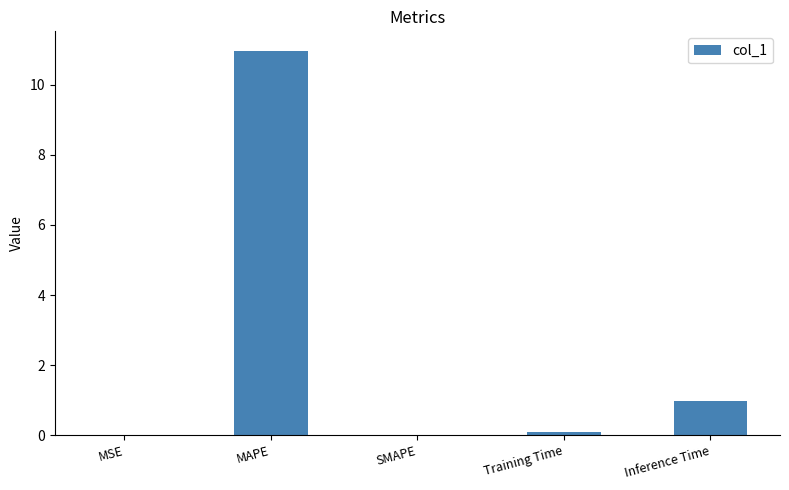

At which category does the chart reach its peak across all series?

MAPE